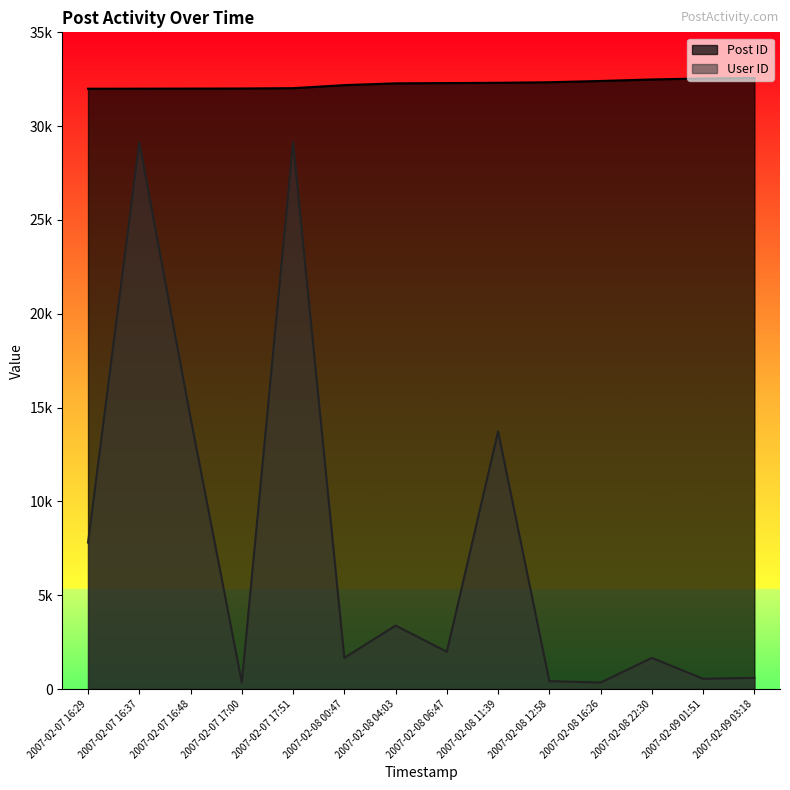

What are all the series names shown in the legend?

Post ID, User ID